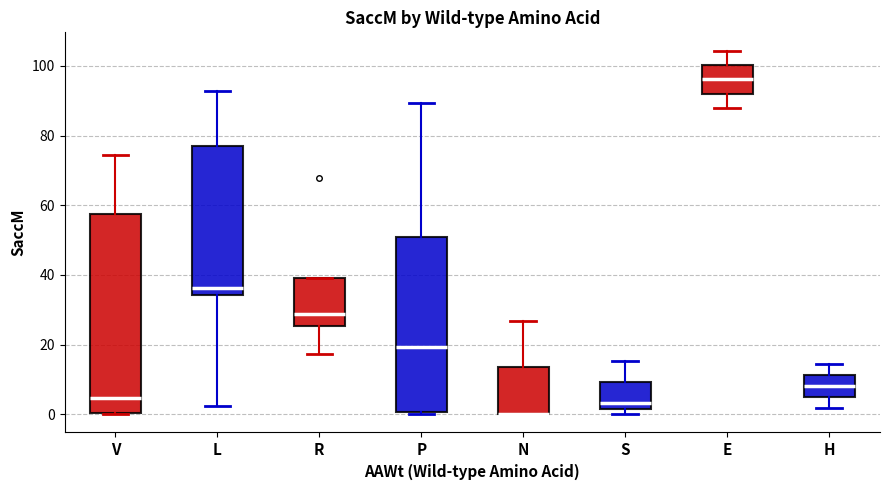

Reading left to right, transcribe this box plot: for each box, give where its median line is, the range the box spans, and where its two whiskers end, as read against the y-axis. The values are not printed on the chart, so give them approximately, as read against the axis.

V: median 4, box 0 to 58, whiskers 0 to 74
L: median 36, box 34 to 78, whiskers 2 to 92
R: median 28, box 26 to 40, whiskers 18 to 40
P: median 20, box 0 to 52, whiskers 0 to 90
N: median 0 (drawn on the box's lower edge), box 0 to 14, whiskers 0 to 26
S: median 4, box 2 to 10, whiskers 0 to 16
E: median 96, box 92 to 100, whiskers 88 to 104
H: median 8, box 4 to 12, whiskers 2 to 14